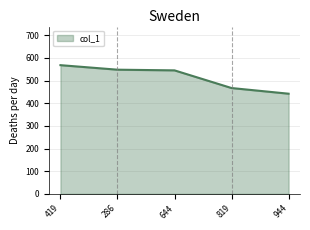

Approximately how many times larger is the value at 944 compared to 419?

0.8